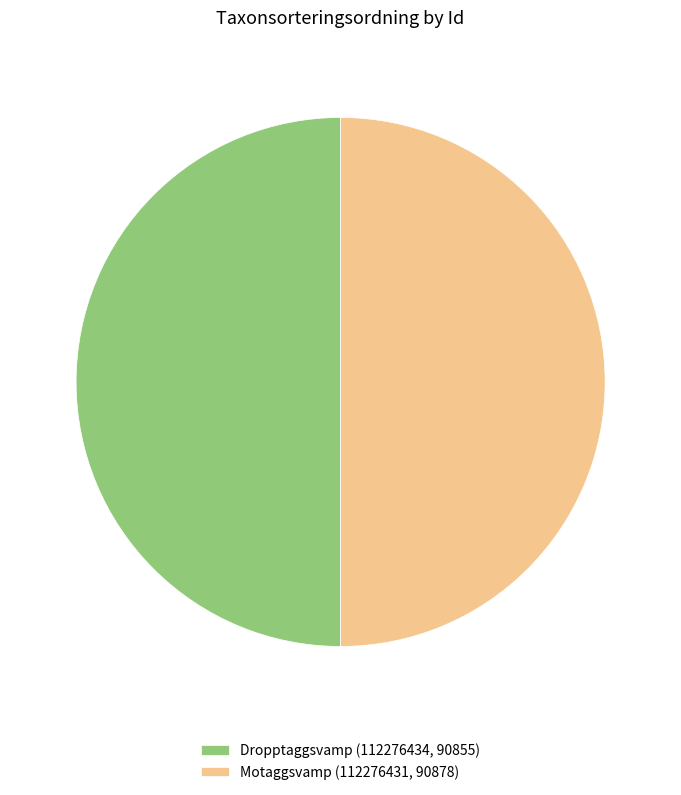

Is the sum of Dropptaggsvamp (112276434, 90855) and Motaggsvamp (112276431, 90878) greater than half?

Yes